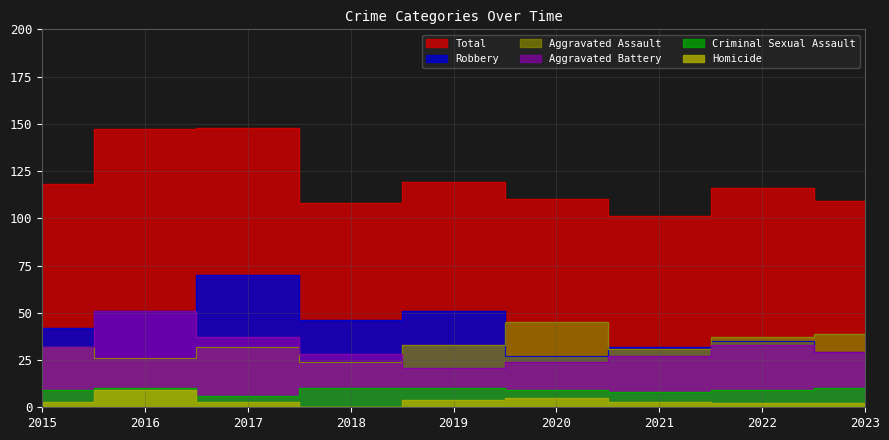

How many data points does each series have?

9